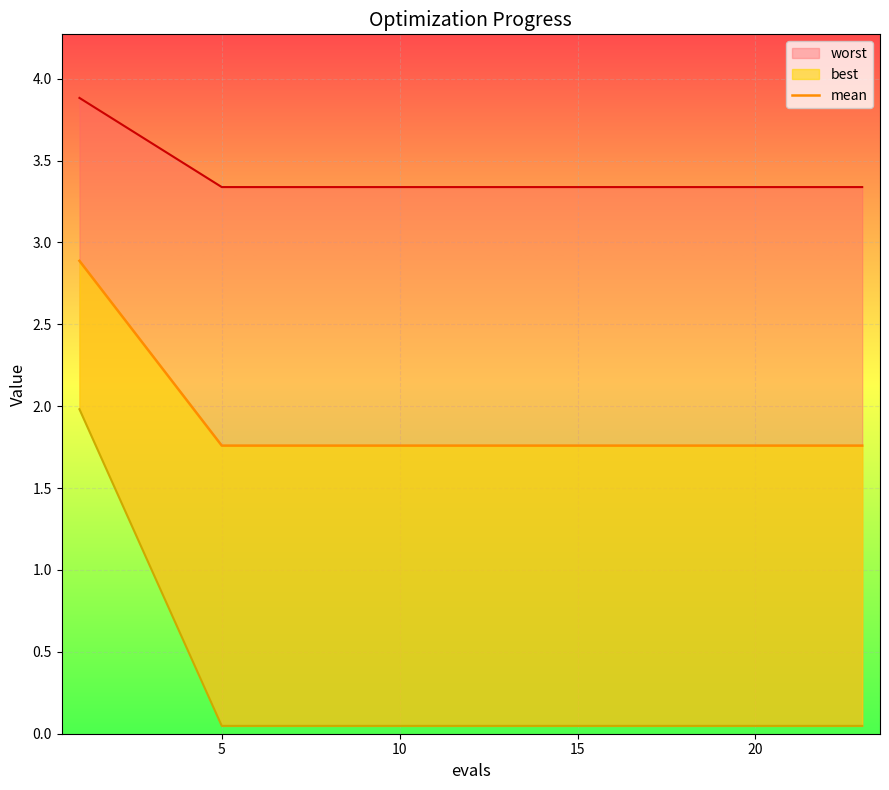

What is the label of the 5th point from the right?

15